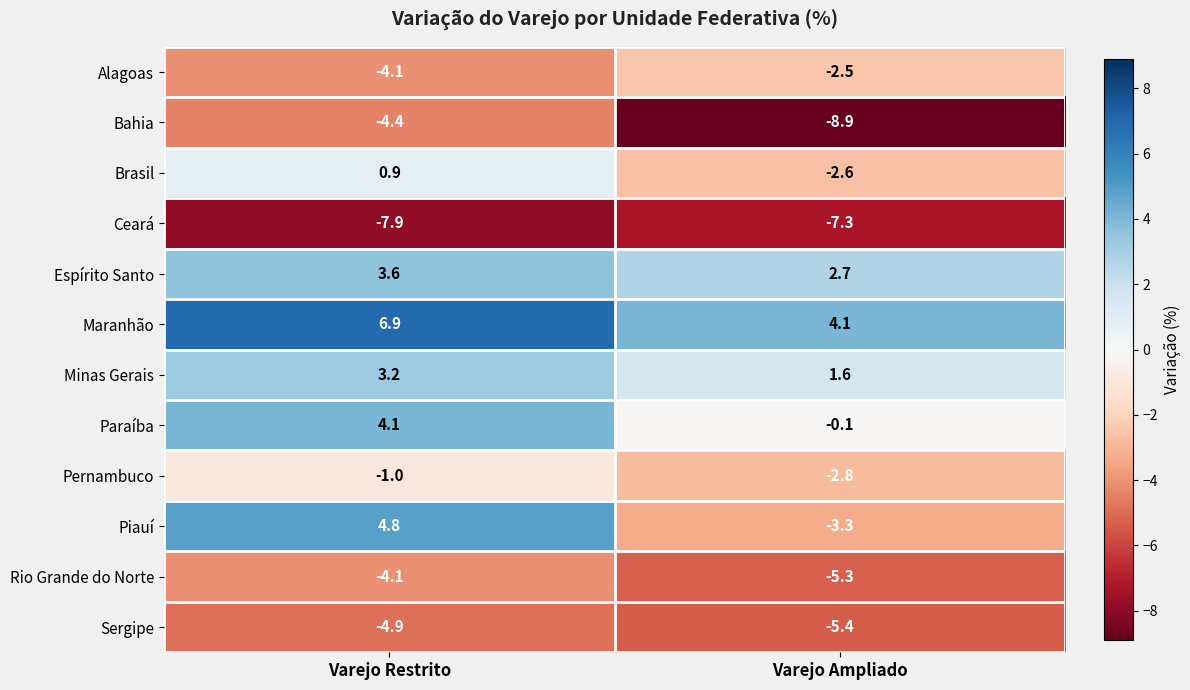

What is the approximate value of Bahia at Varejo Ampliado?

-8.9